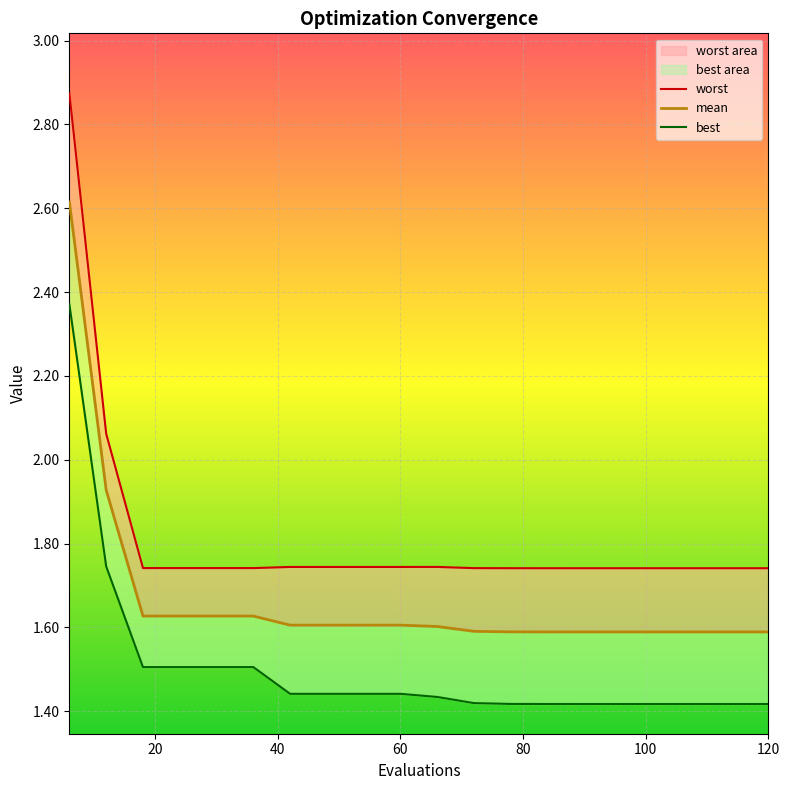

Is the value of worst at 100 greater than the value of mean at 15?

Yes